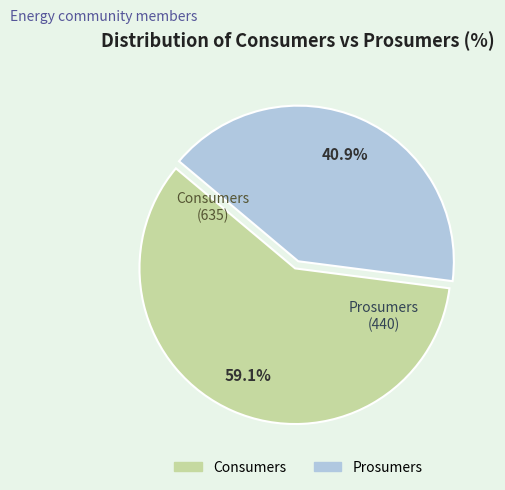

What percentage do Consumers and Prosumers together represent?

100.0%